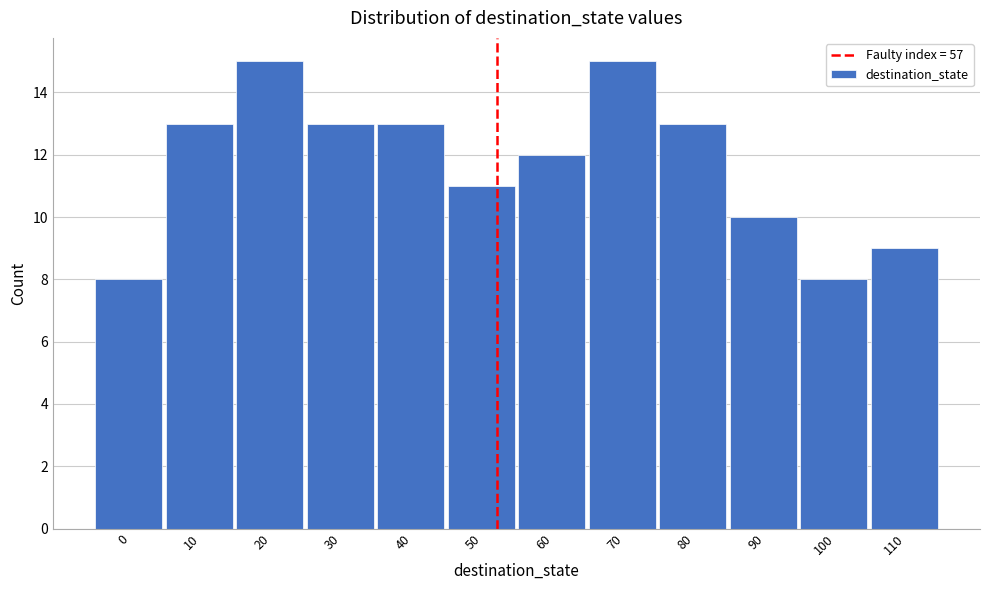

Reading right to left, transcribe all the data shown in this chart.

9	8	10	13	15	12	11	13	13	15	13	8